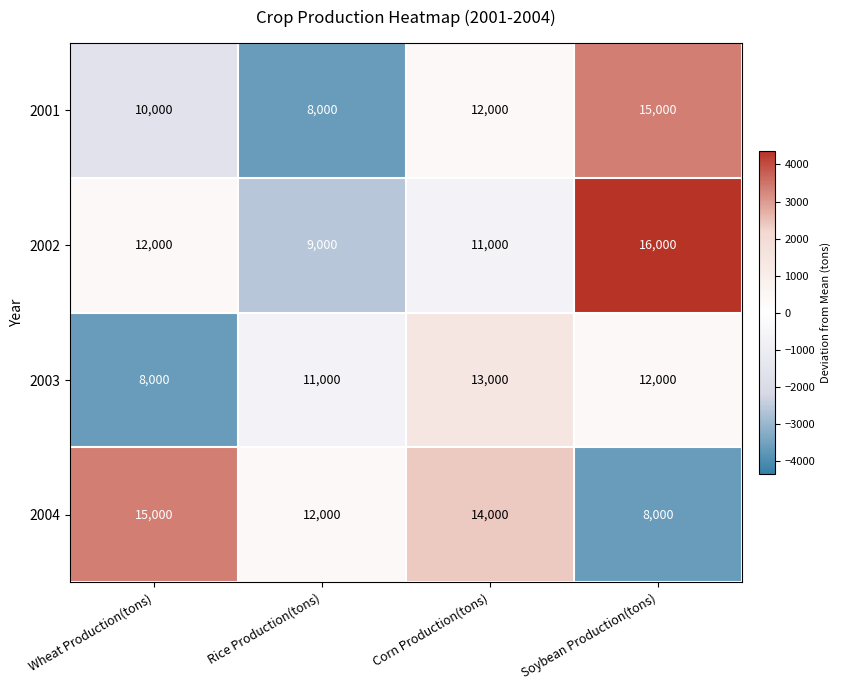

What is the difference between the 2003 values at Wheat Production(tons) and Corn Production(tons)?

5000